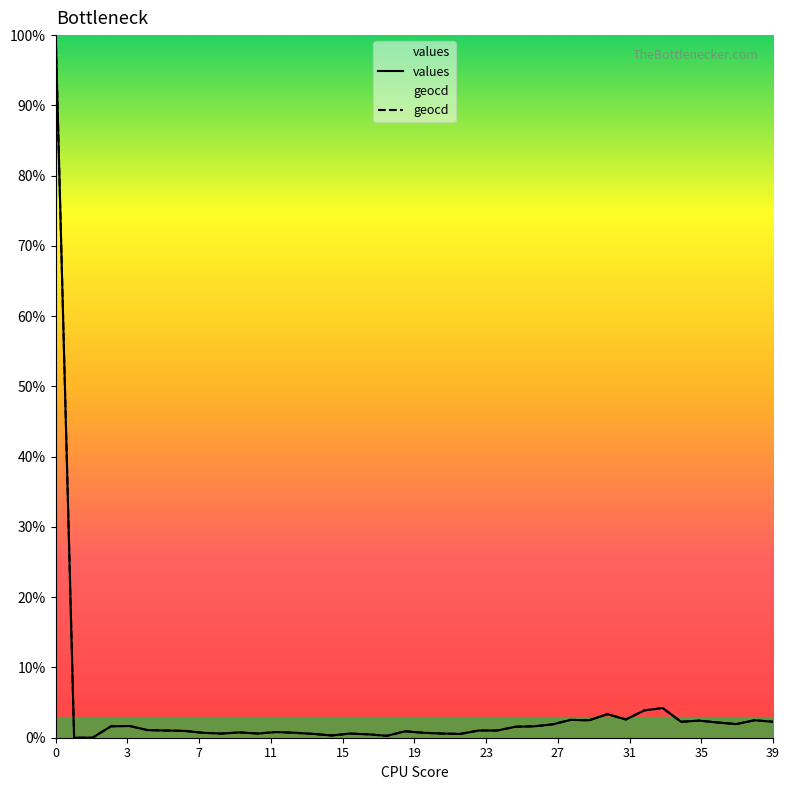

What is the maximum value shown in the chart?

100.0